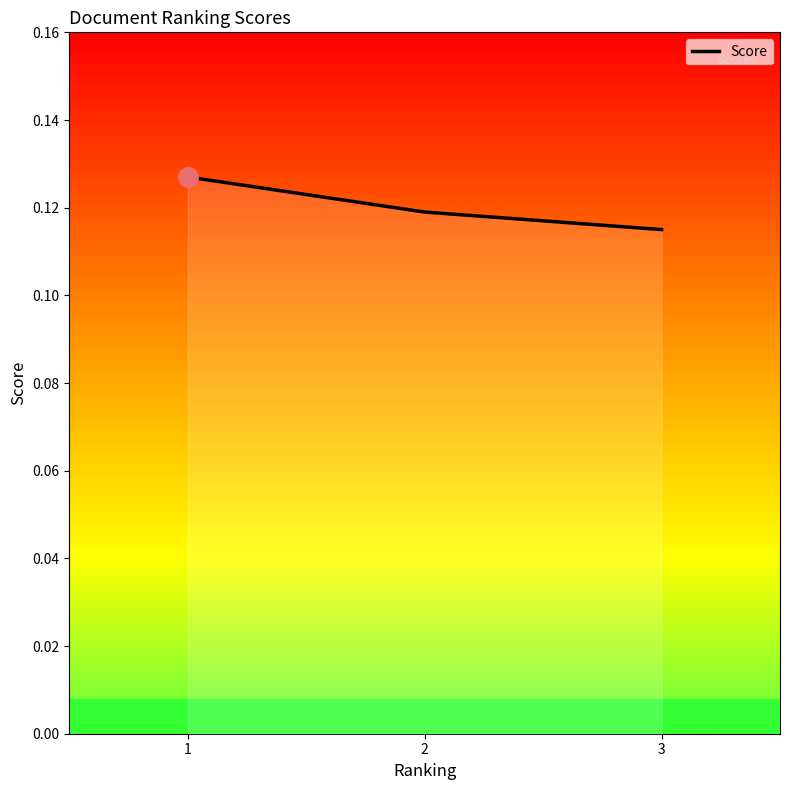

How many values are between 0 and 1?

3